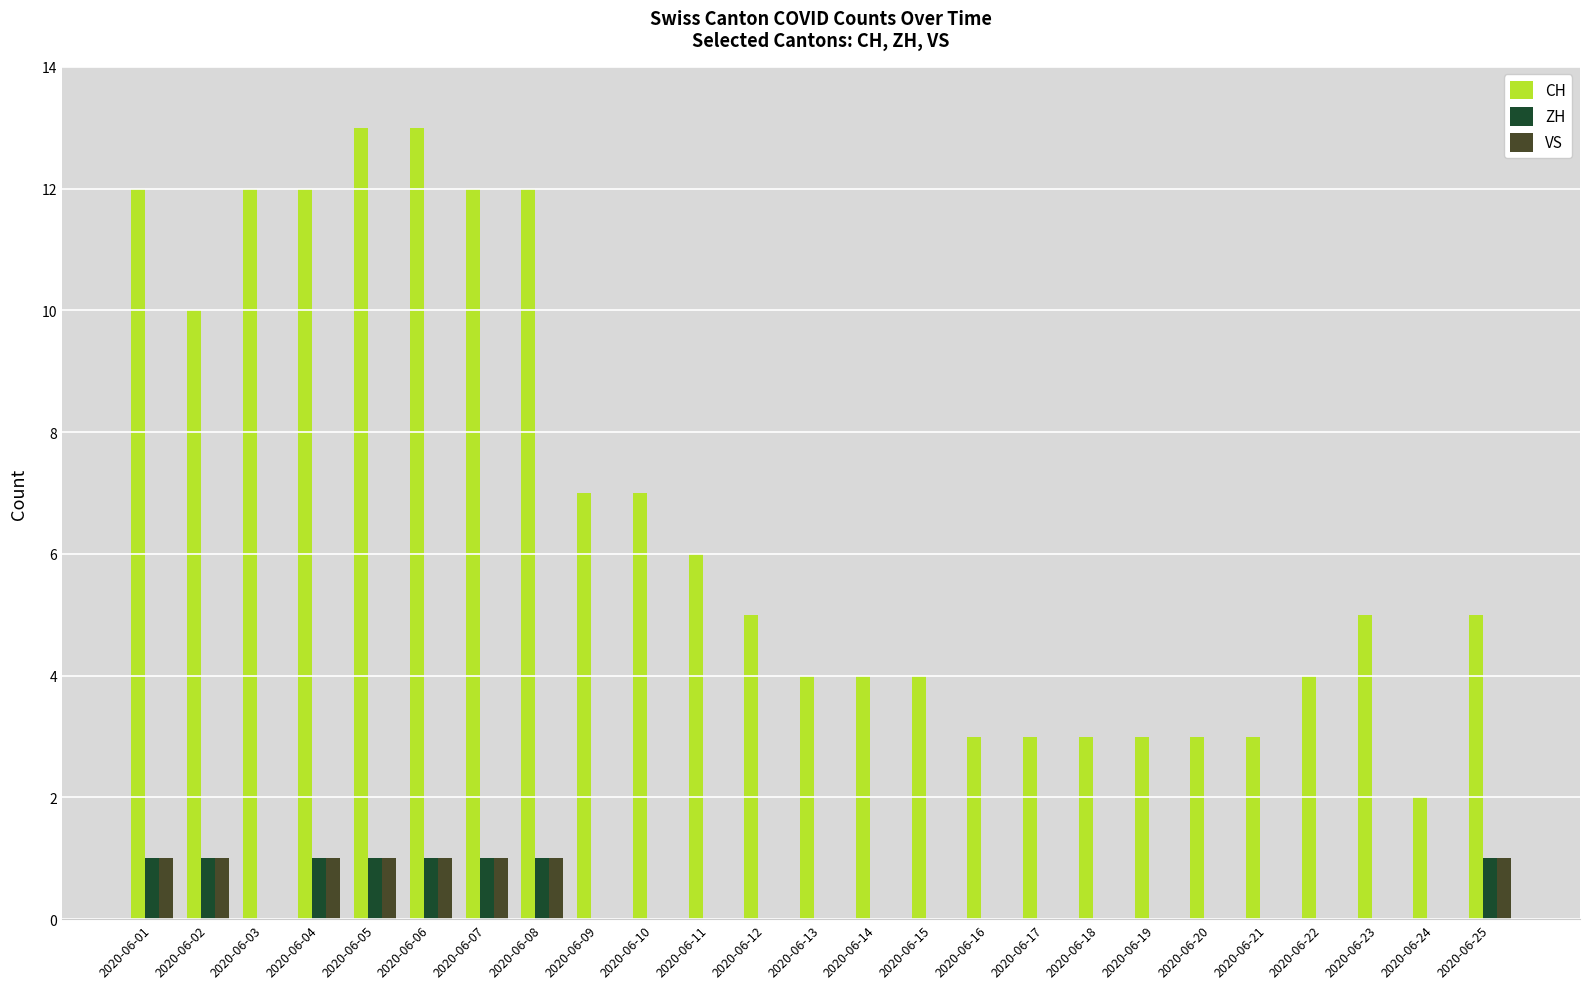

How many series are shown in this chart?

3